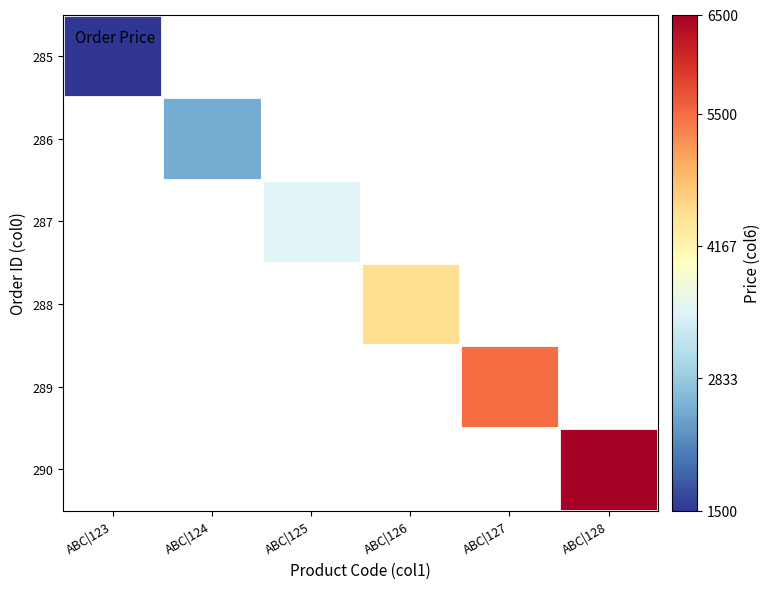

Is the value of 290 at ABC|125 greater than the value of 286 at ABC|123?

No